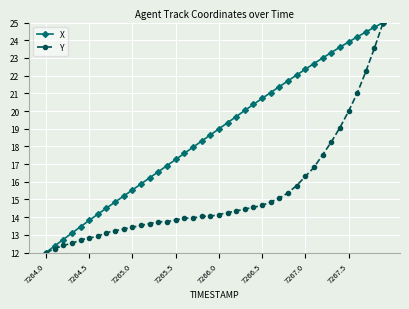

List the series in order of their overall mean, lowest first.

Y, X